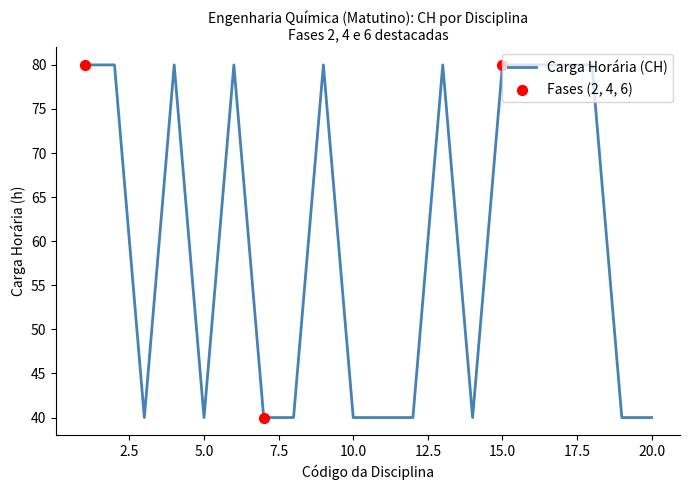

What is the smallest value displayed?

40